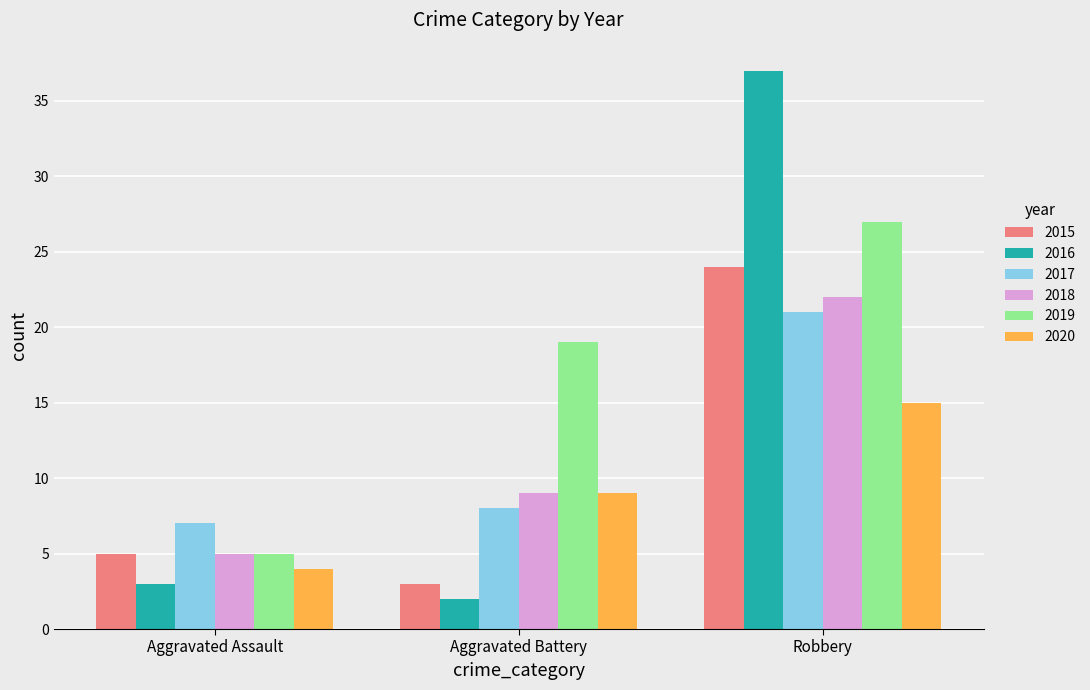

What is the spread (max minus min) of values at Aggravated Assault?

4